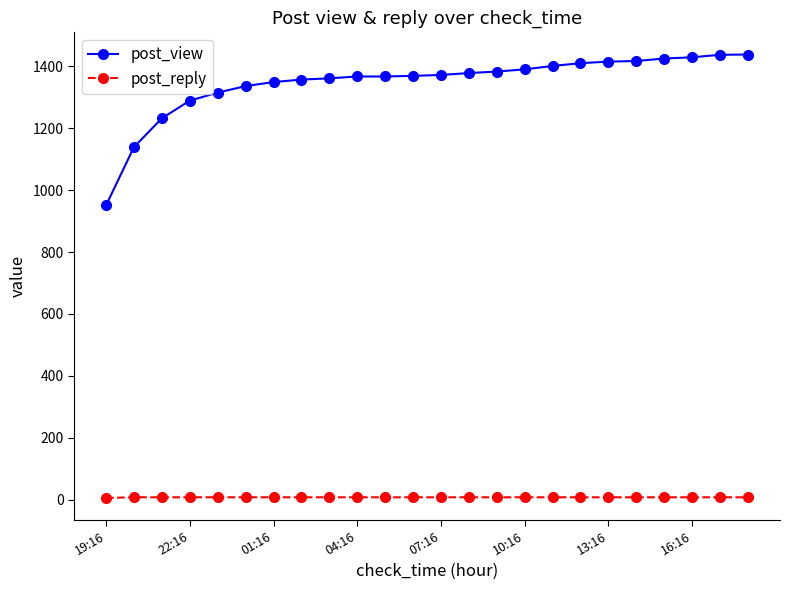

Count the number of data series in this chart.

2